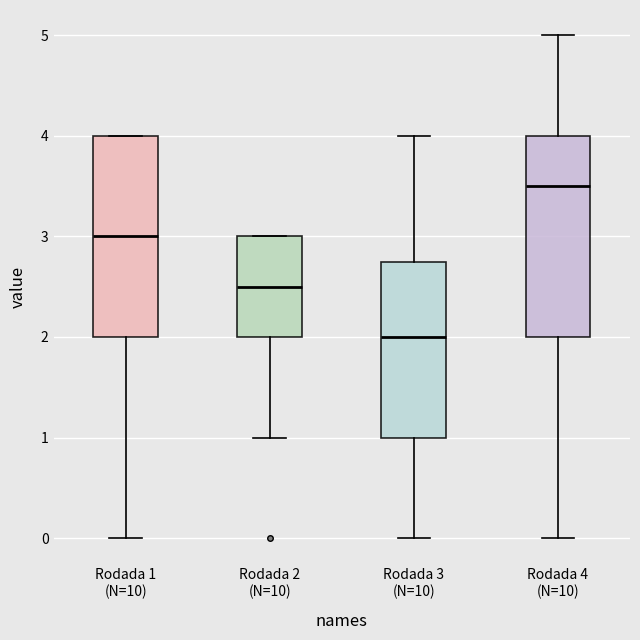

Which box's median line is the highest?

Rodada 4 (N=10)